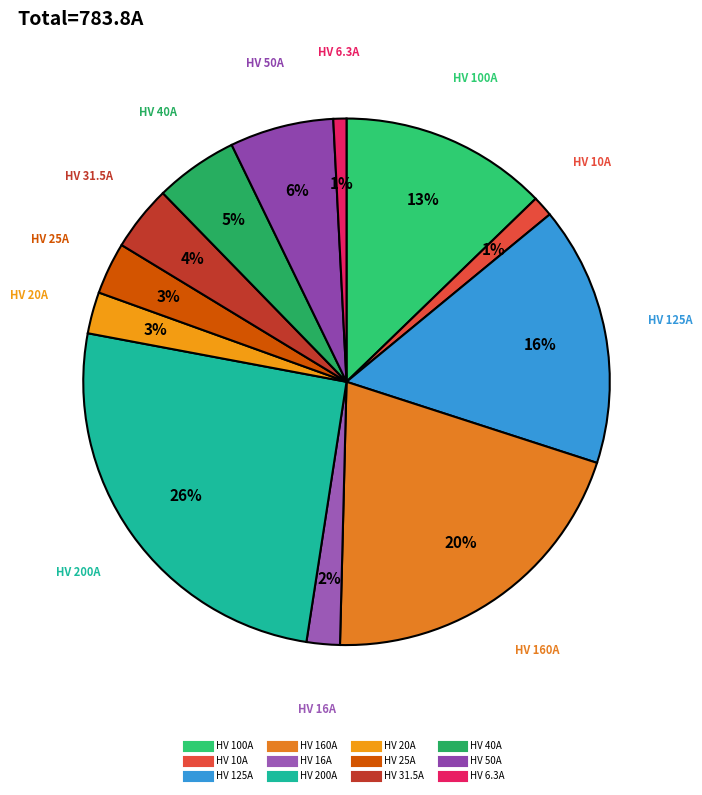

Is there any slice that represents more than half of the pie?

No